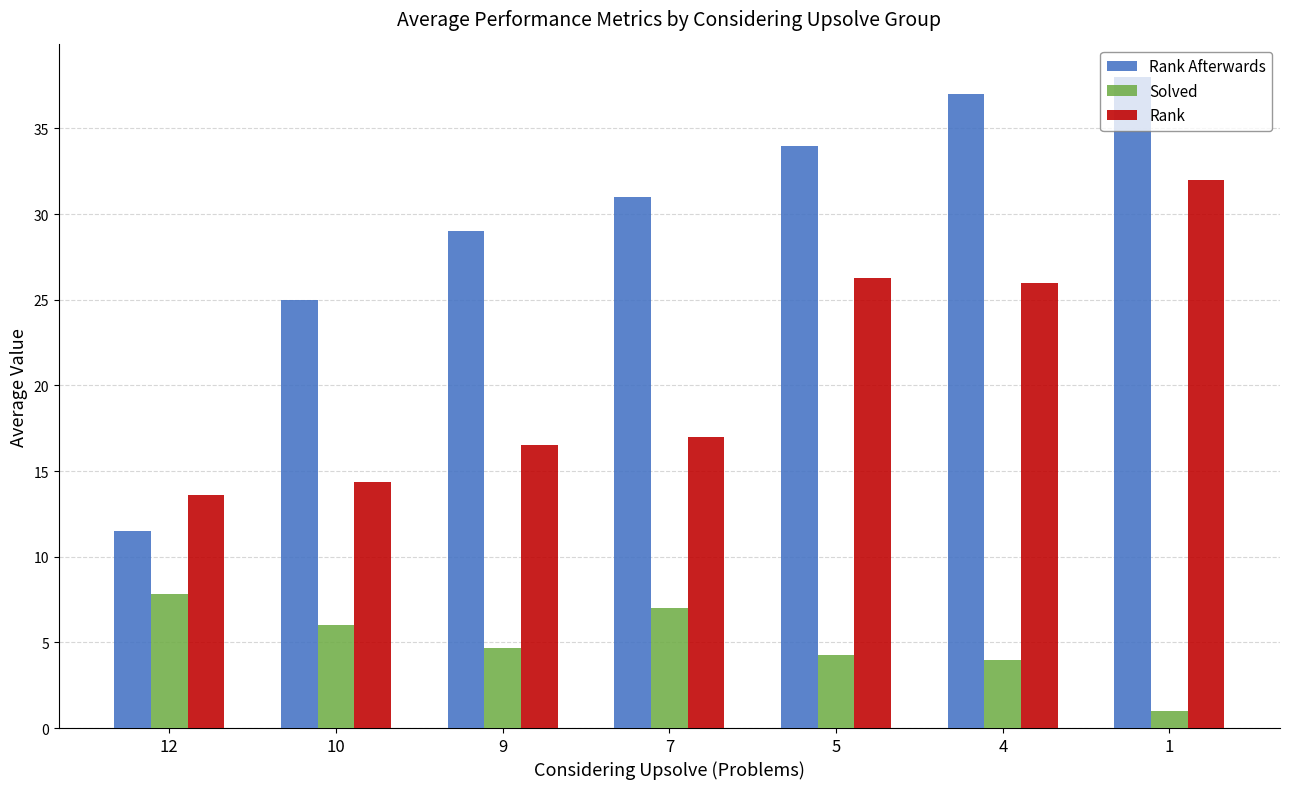

The Rank series shows 26.0 at 4. True or false?

True